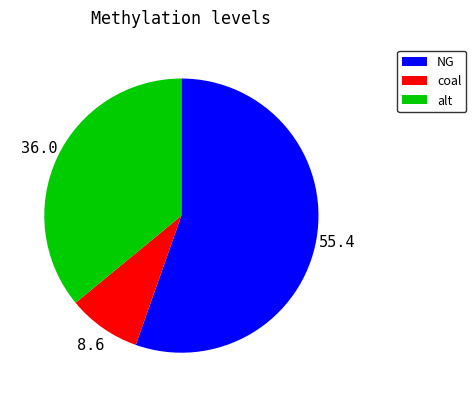

Which category accounts for the majority?

NG